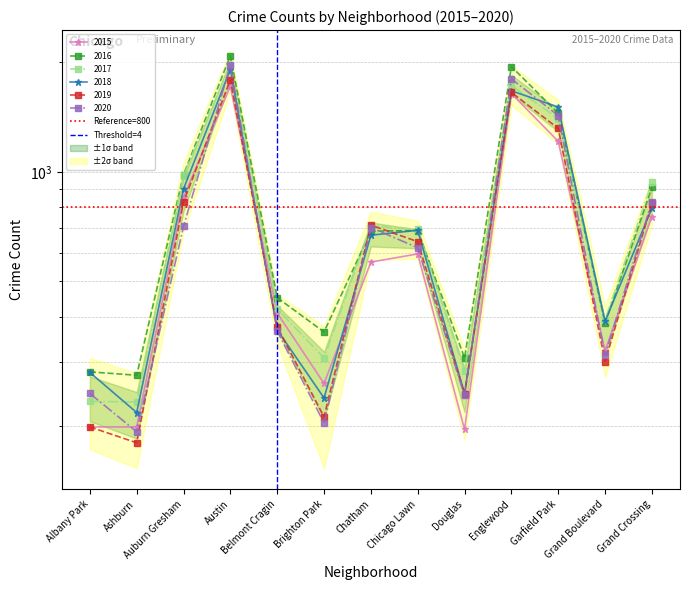

Which category has the highest value in the Threshold=4 series?

Belmont Cragin